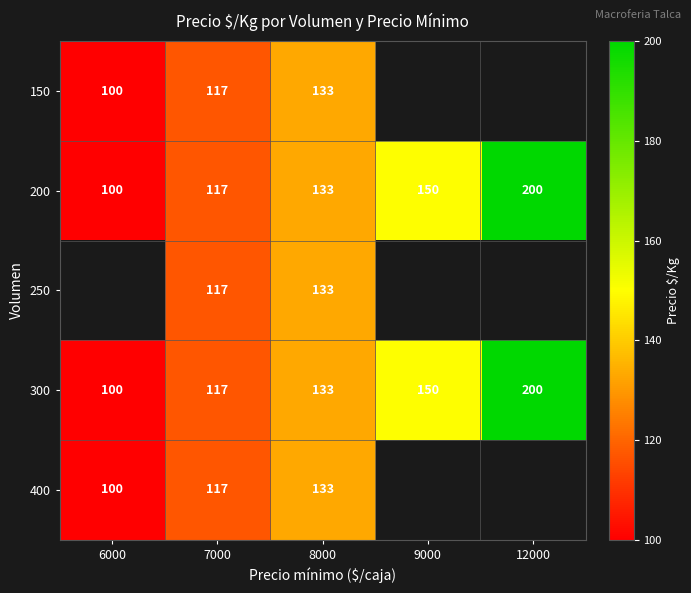

The value of 400 at 7000 is 189.0. True or false?

False